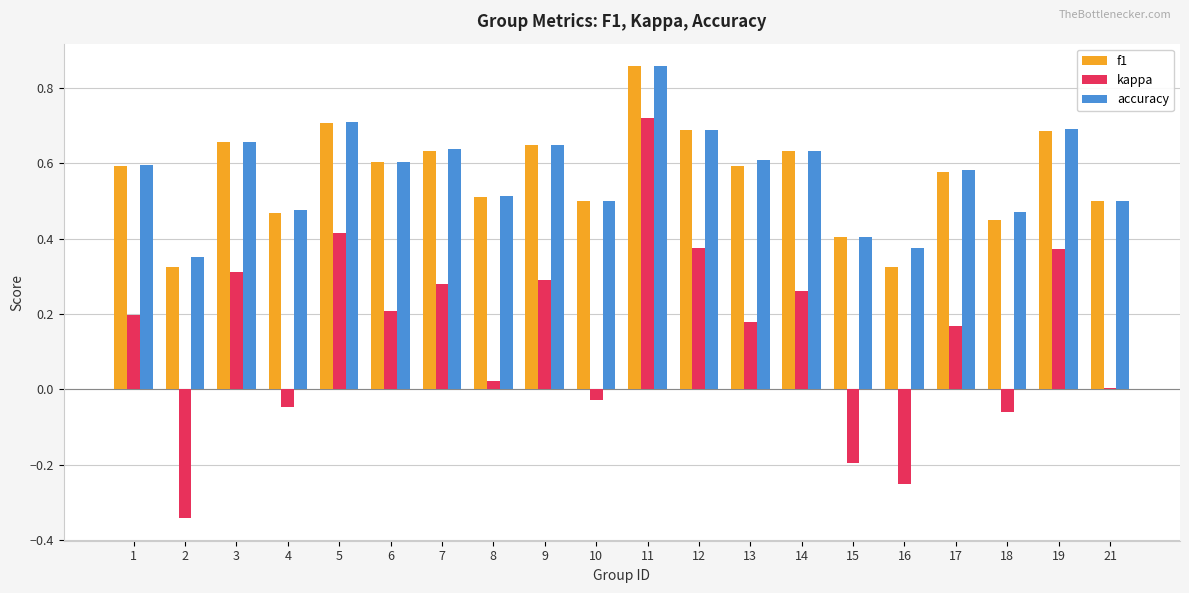

Which series has the widest spread of values?

kappa